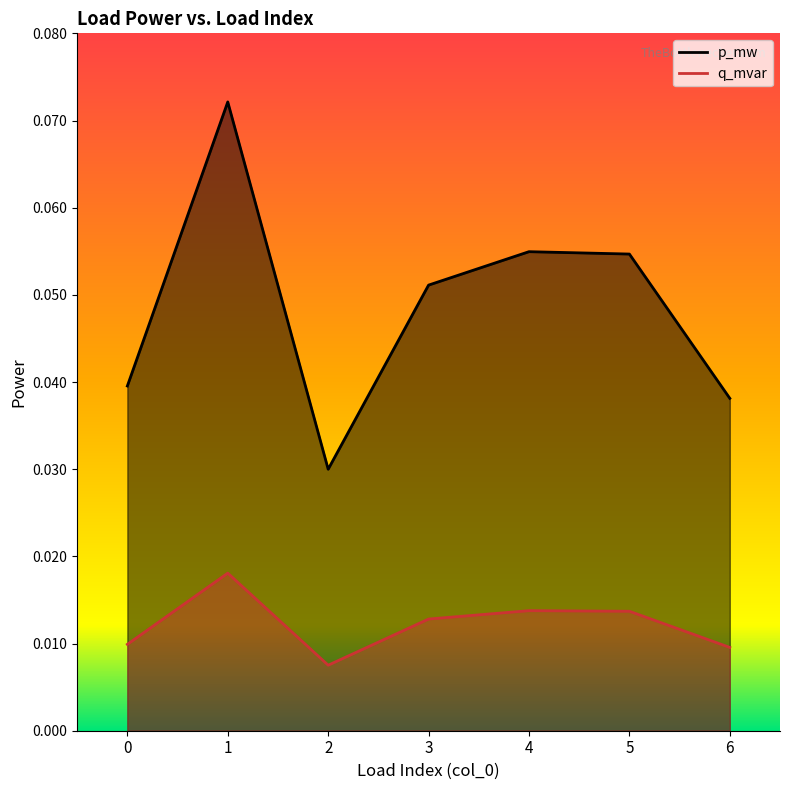

Which label corresponds to the largest value in the chart?

1